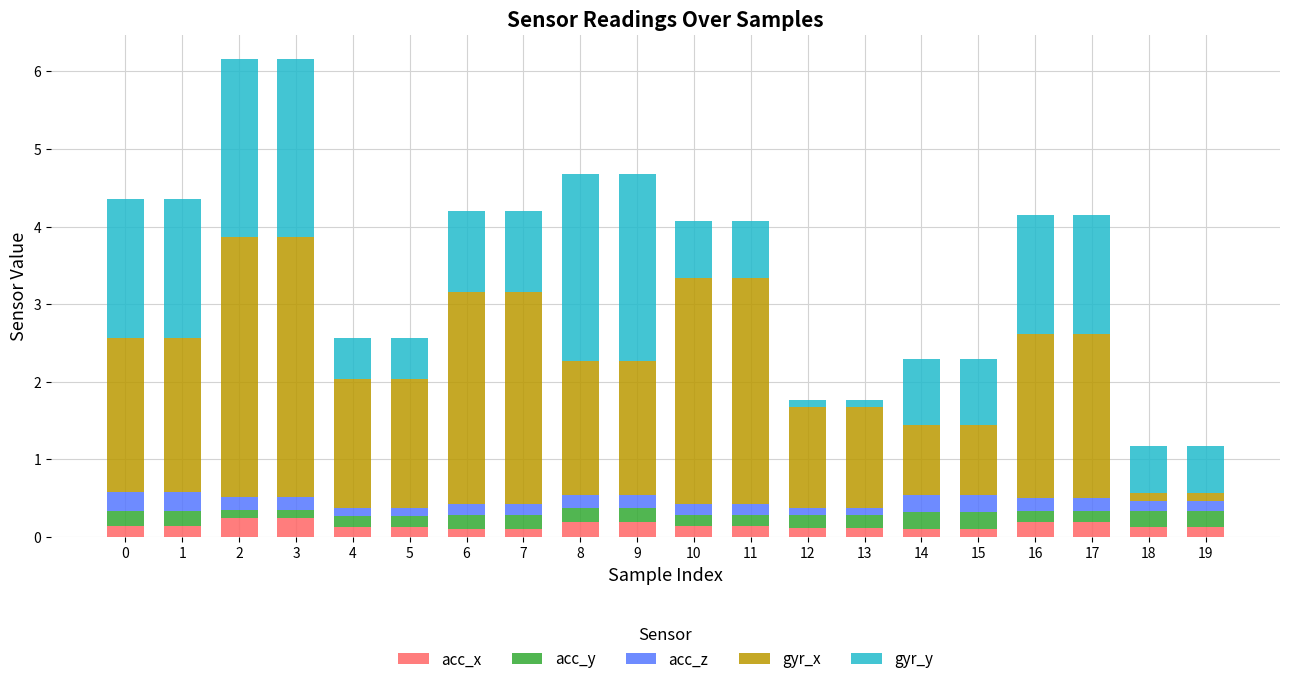

What is the sum of all acc_x values?

3.0